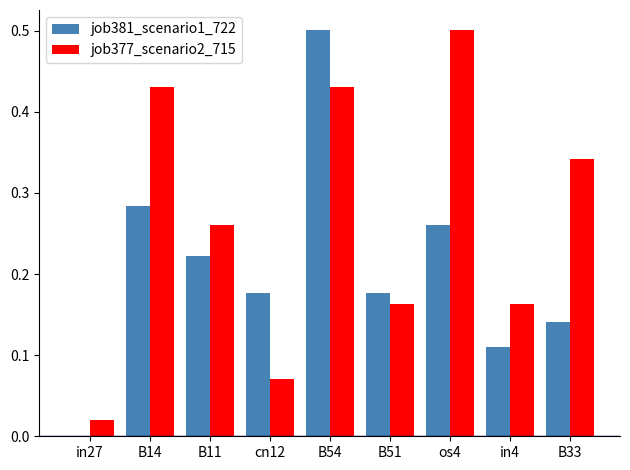

The job377_scenario2_715 series shows 0.0 at in4. True or false?

False